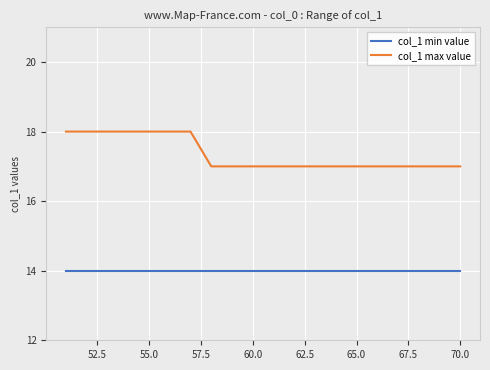

What is the minimum value shown in the chart?

14